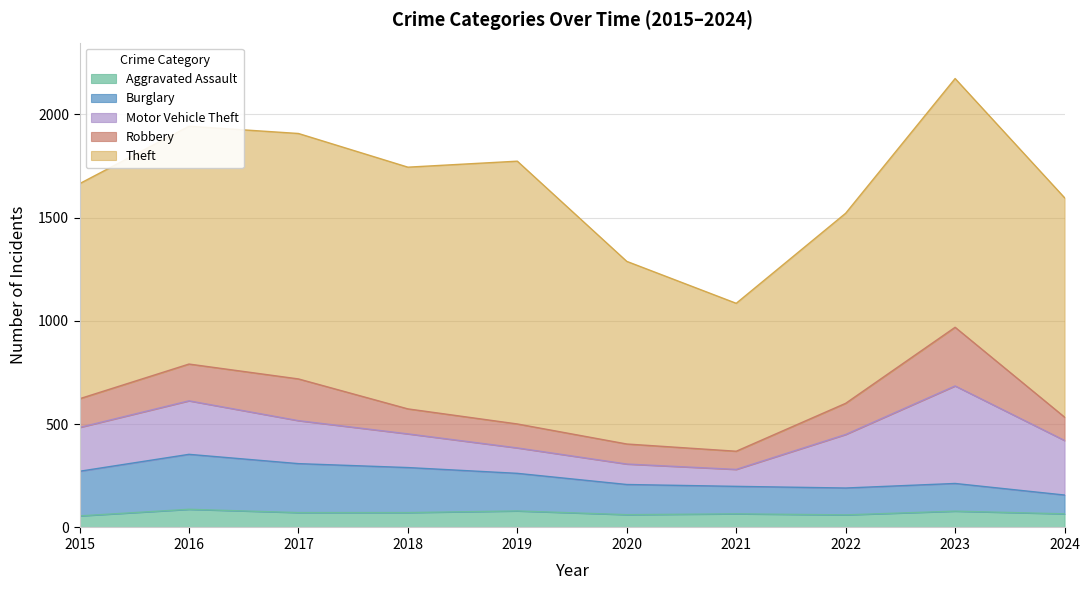

Which has a higher value, 2020 or 2019?

2019